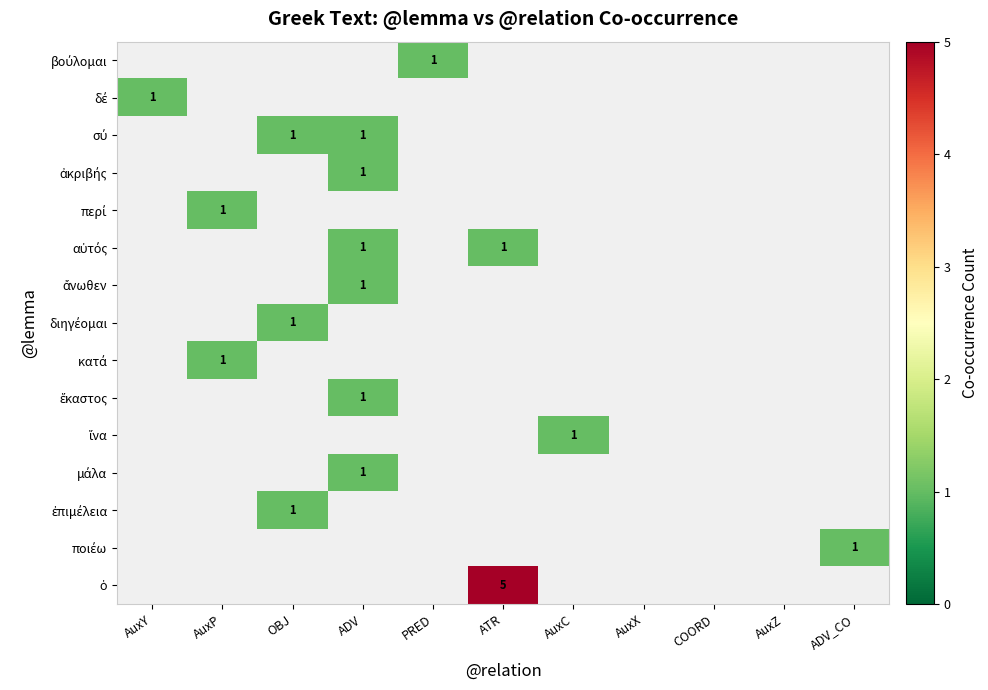

Which label corresponds to the smallest value in the chart?

AuxY